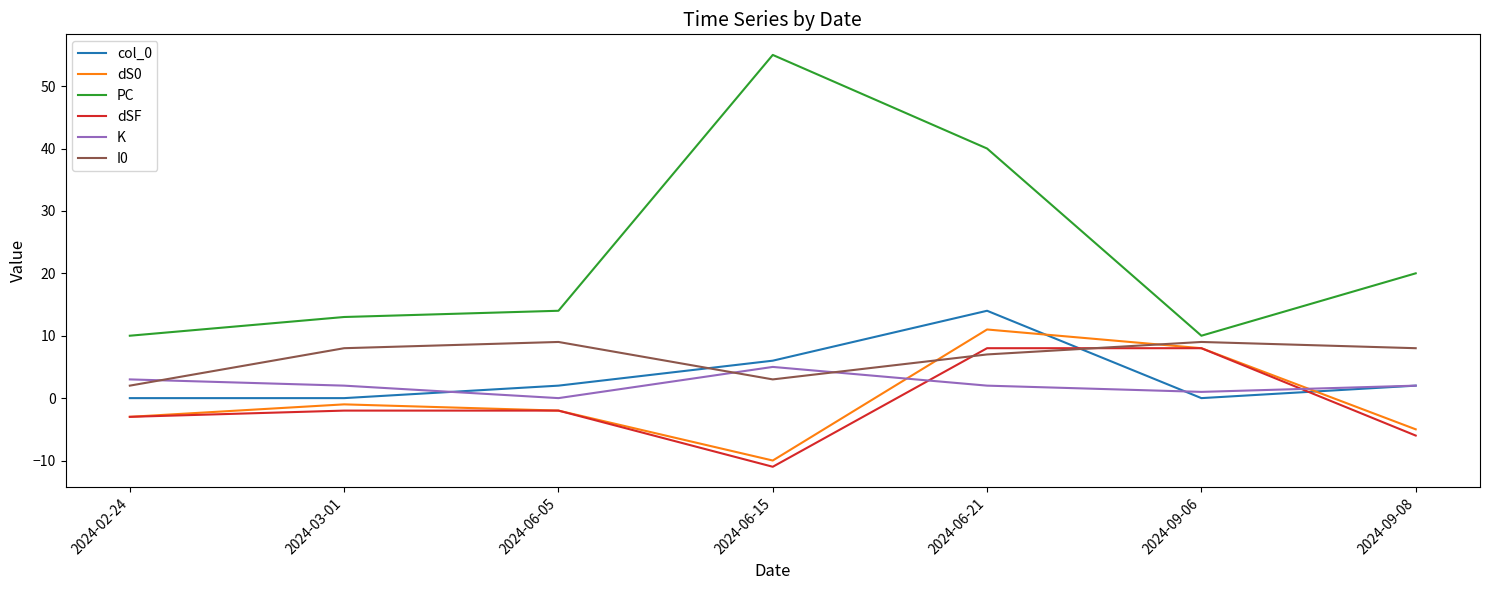

At which category does the chart reach its minimum across all series?

2024-06-15